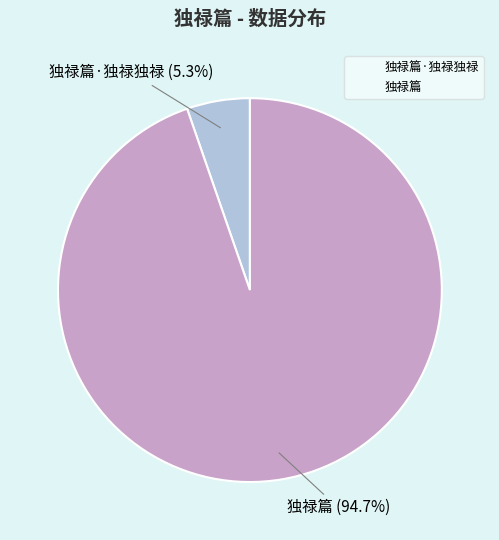

Count the number of slices in the pie.

2